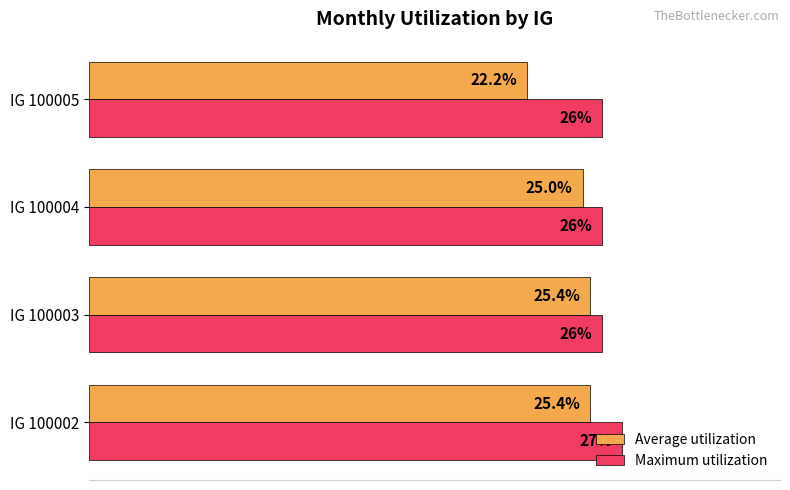

At IG 100004, list the series in order from largest to smallest.

Maximum utilization, Average utilization